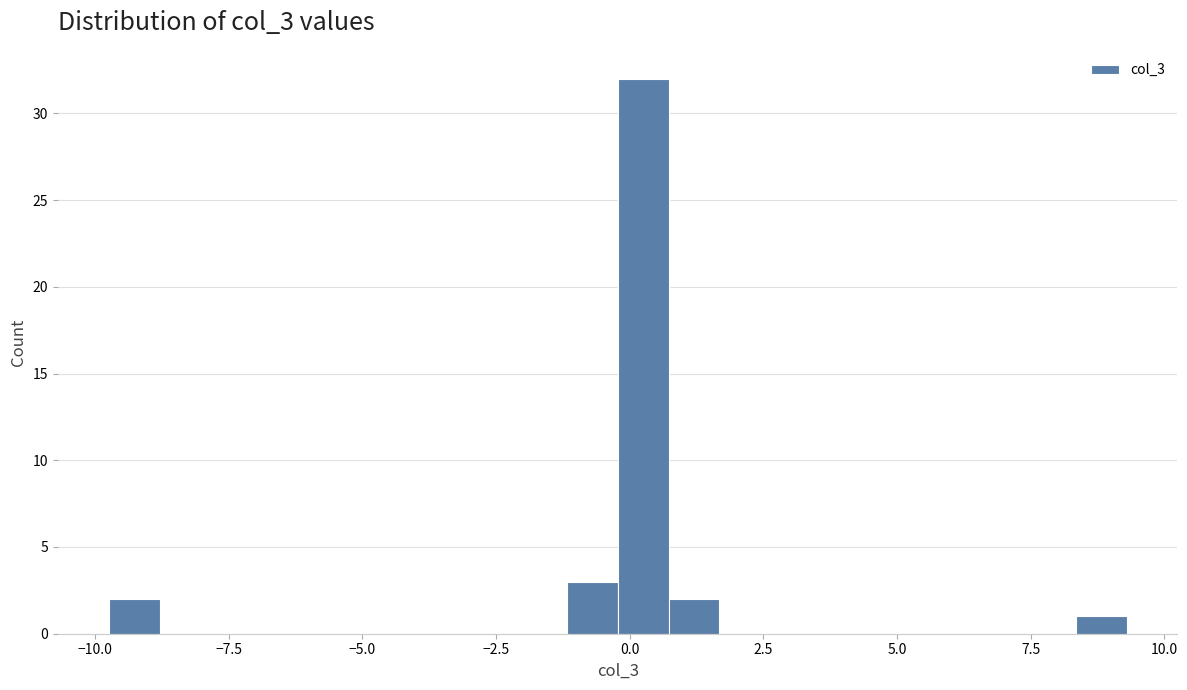

Around what value on the x-axis is the tallest bar? Give the approximate position of its centre, as read against the axis.

0.5